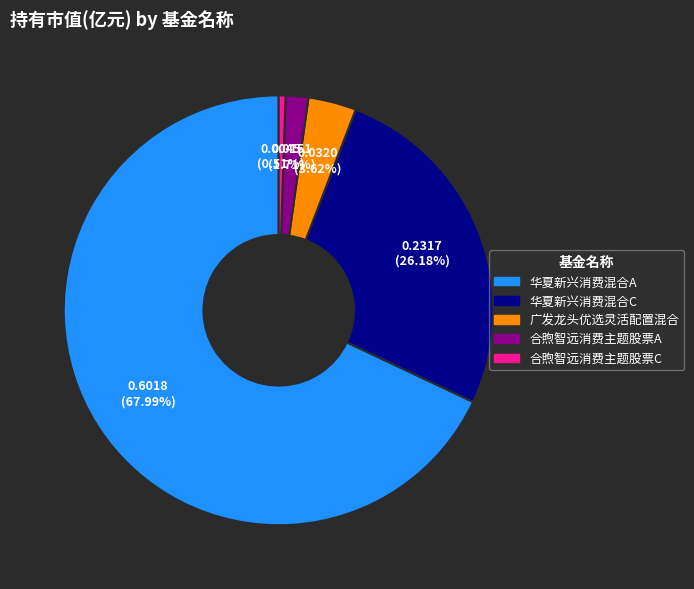

The 合煦智远消费主题股票A slice represents 2% of the pie. True or false?

True